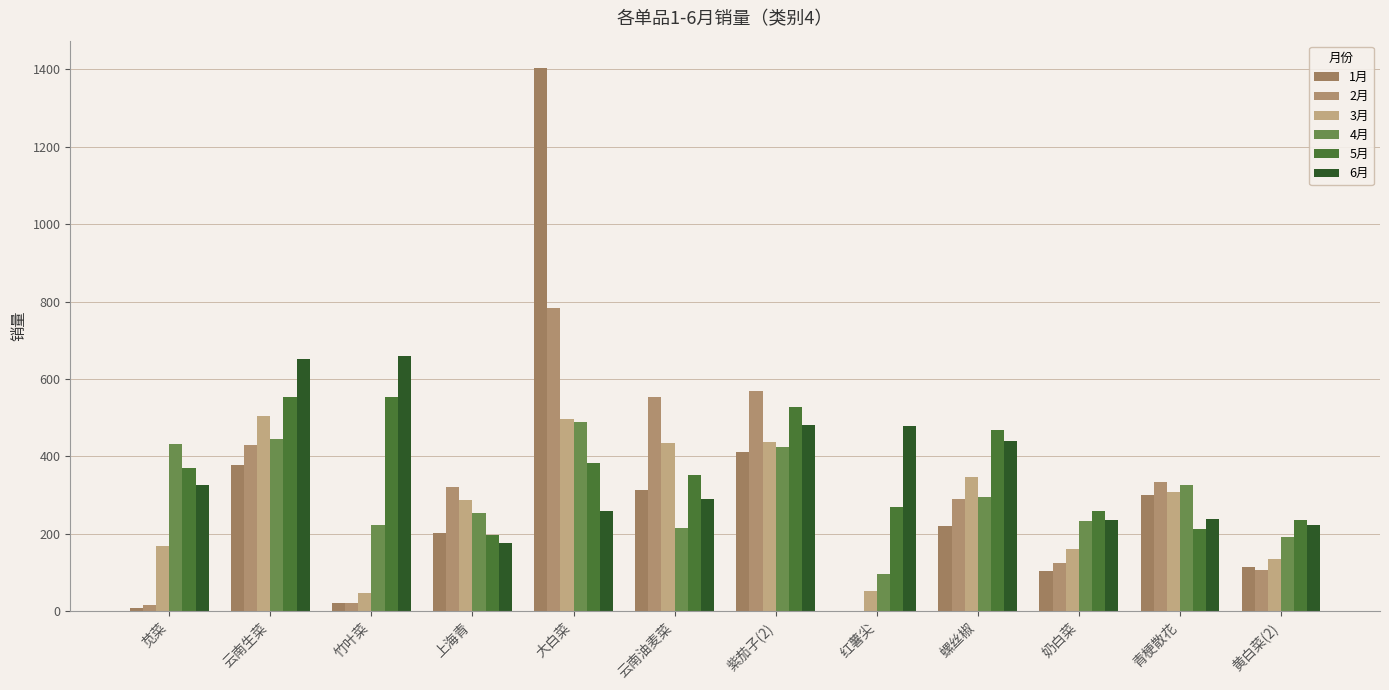

What is the total value across all series at 云南生菜?

2963.8